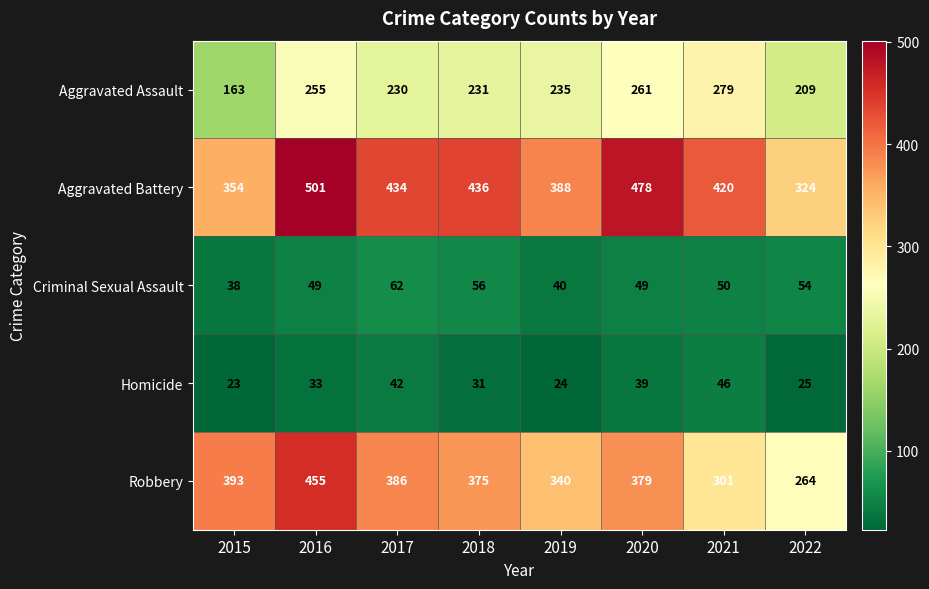

What is the greatest value displayed?

501